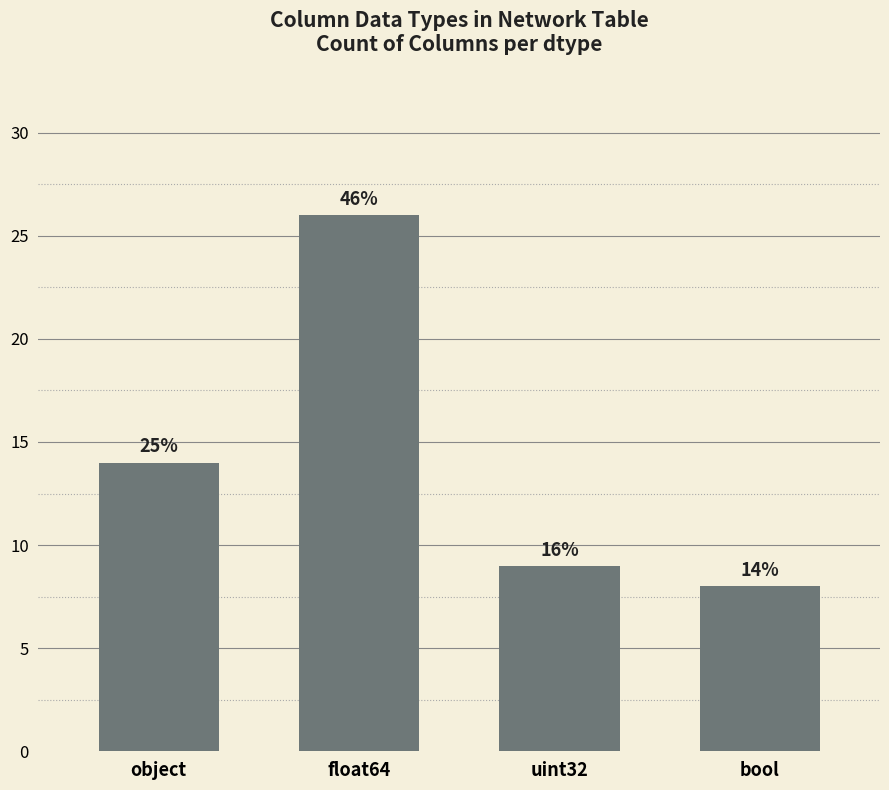

How many bars are there in total?

4